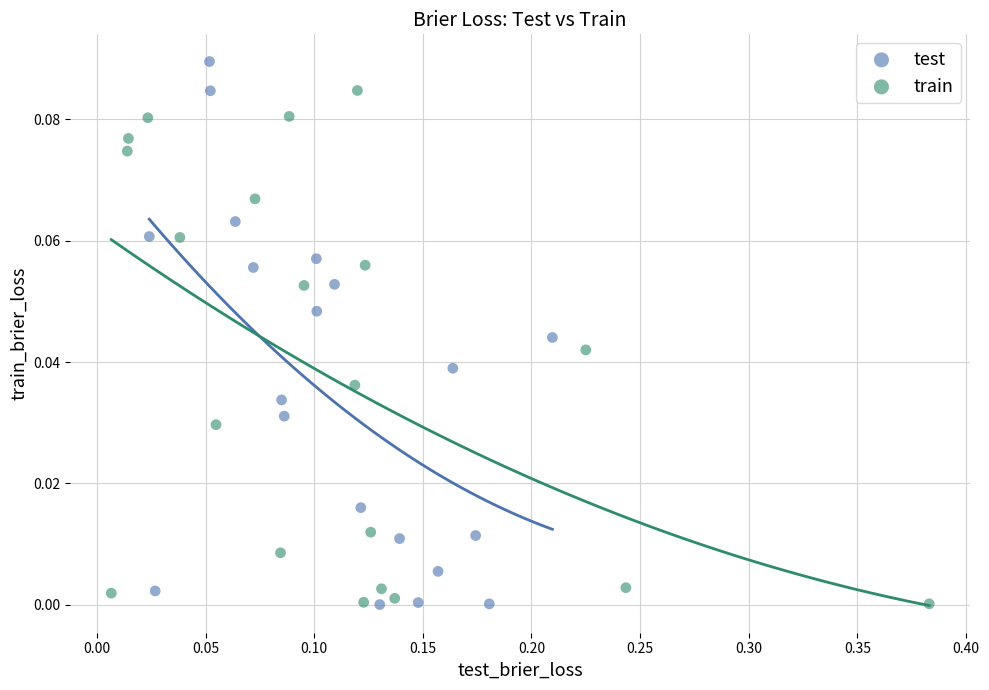

Which series has the largest Y range (max minus min)?

test